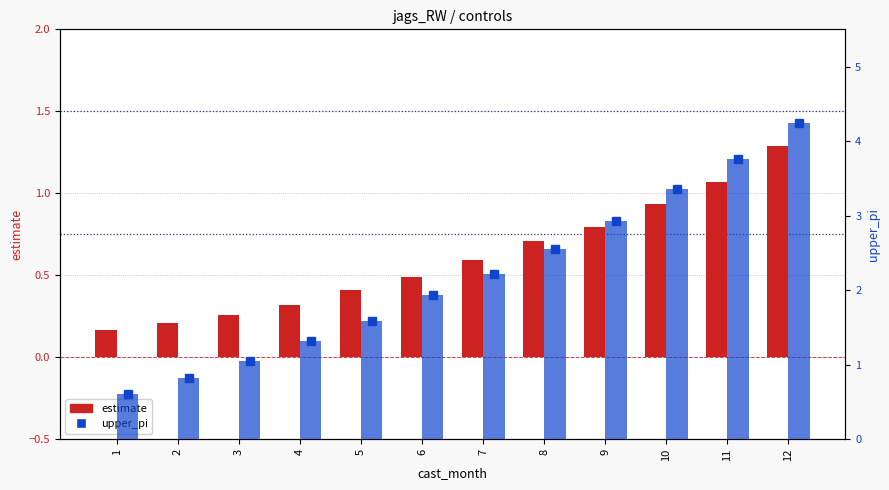

At how many categories does at least one series exceed 1?

10